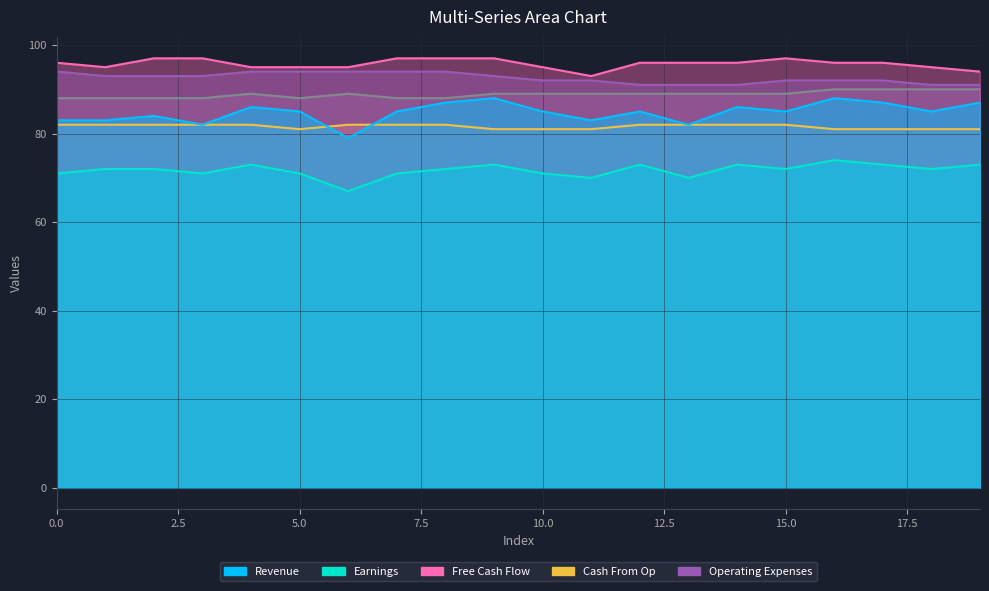

What is the difference between the second highest and minimum values in the col_15 series?

6